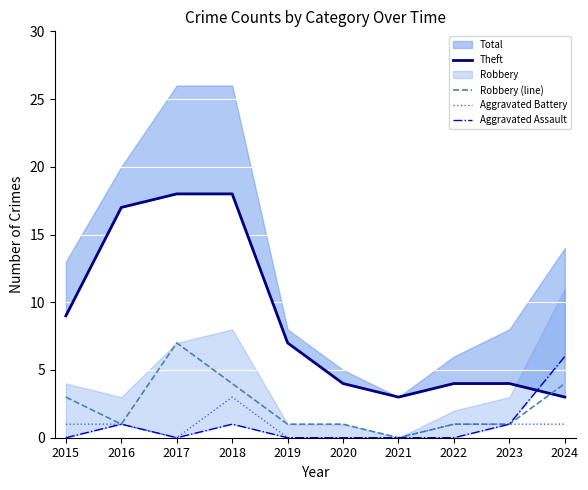

What is the highest value of the Robbery (line) series?

7